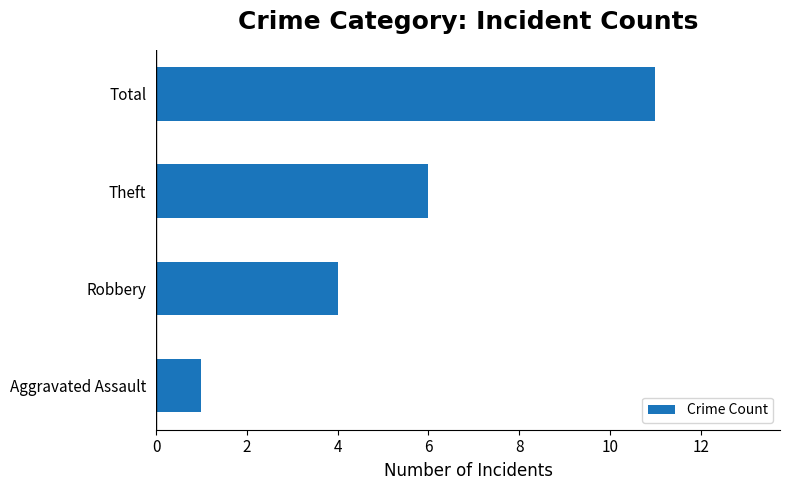

Reading top to bottom, list all the values displayed in this chart.

11	6	4	1